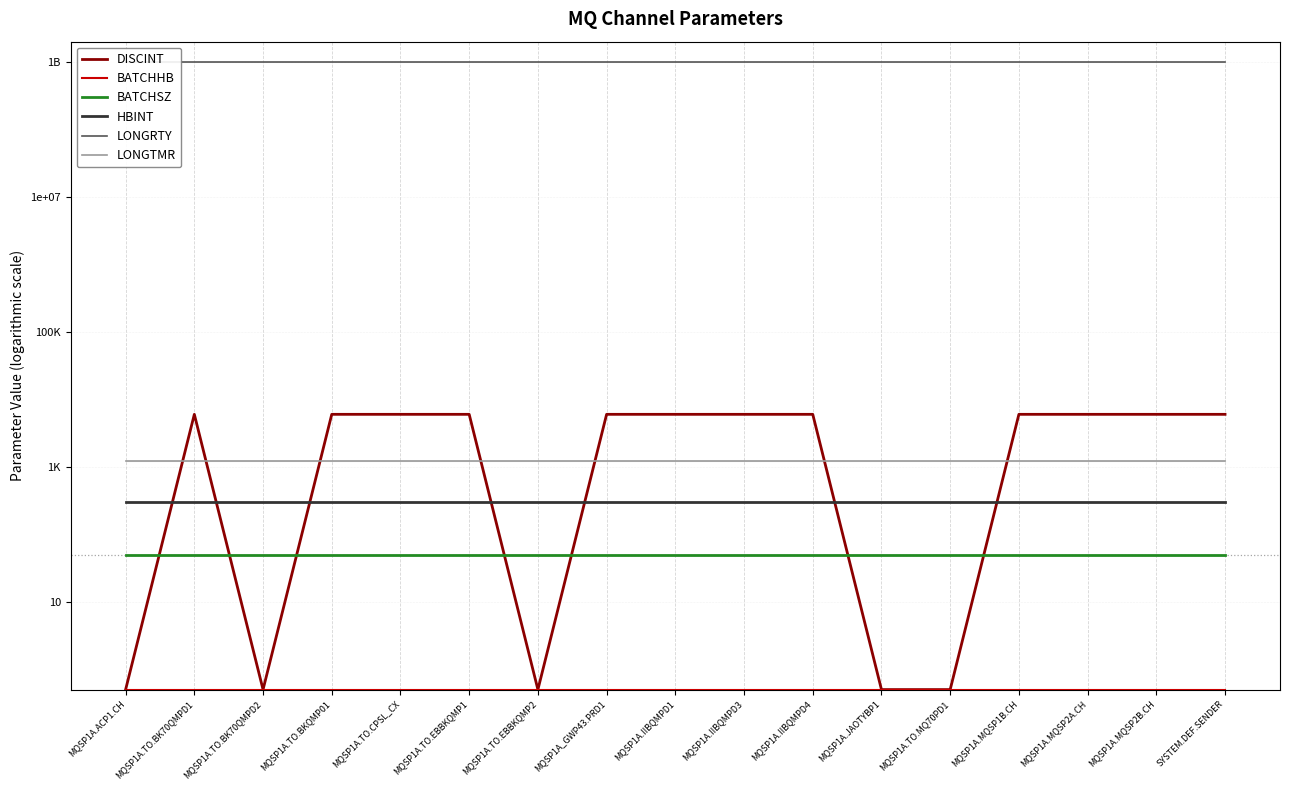

True or false: BATCHHB has more than 1 interior local peaks.

False